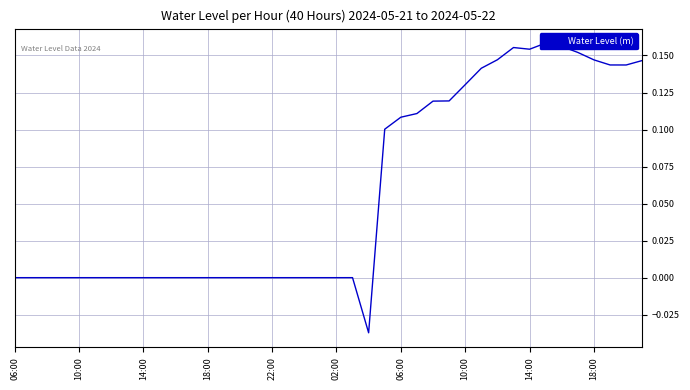

Where is the data nearest to the value 0?

14:00